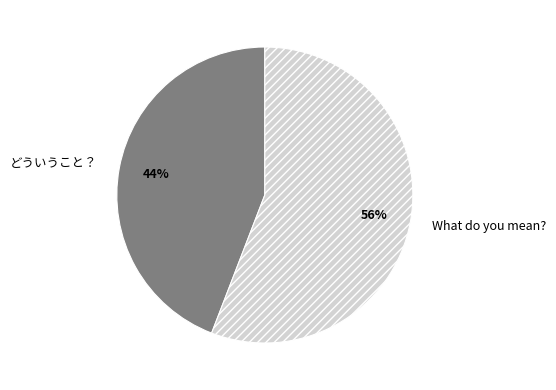

To the nearest percent, what is the average slice percentage?

50%